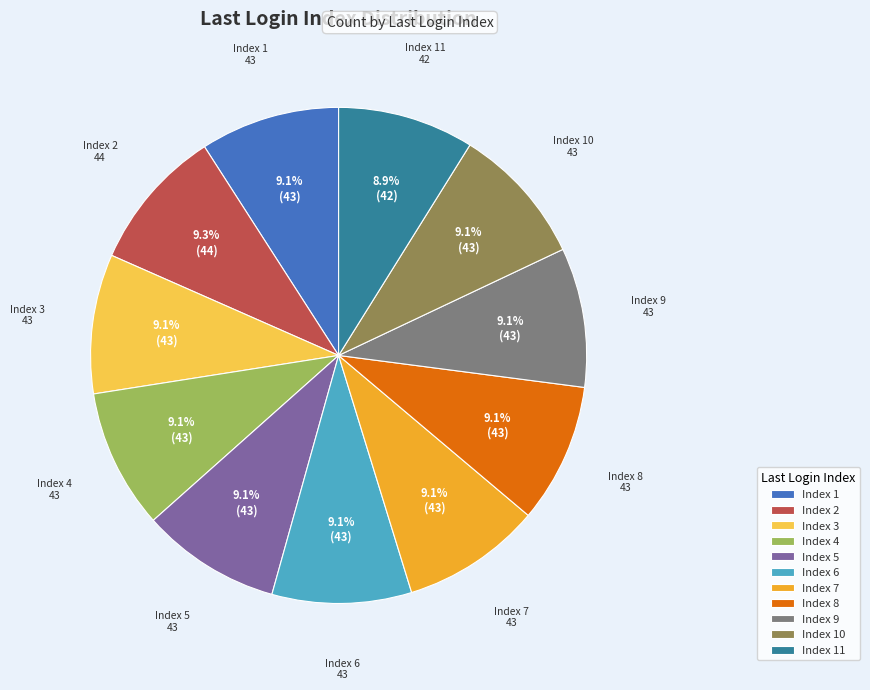

Approximately how many times larger is the value at Index 4 compared to Index 2?

1.0